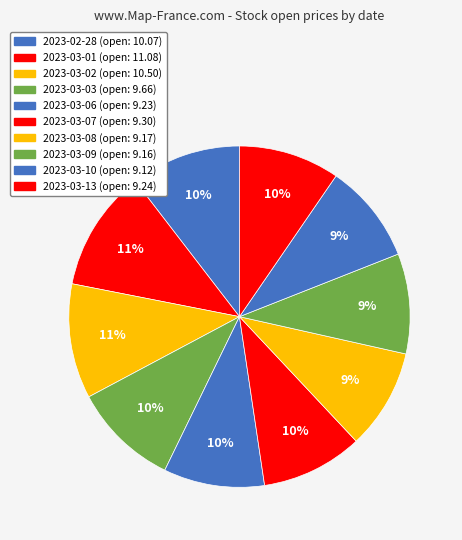

How many segments does this pie chart have?

10